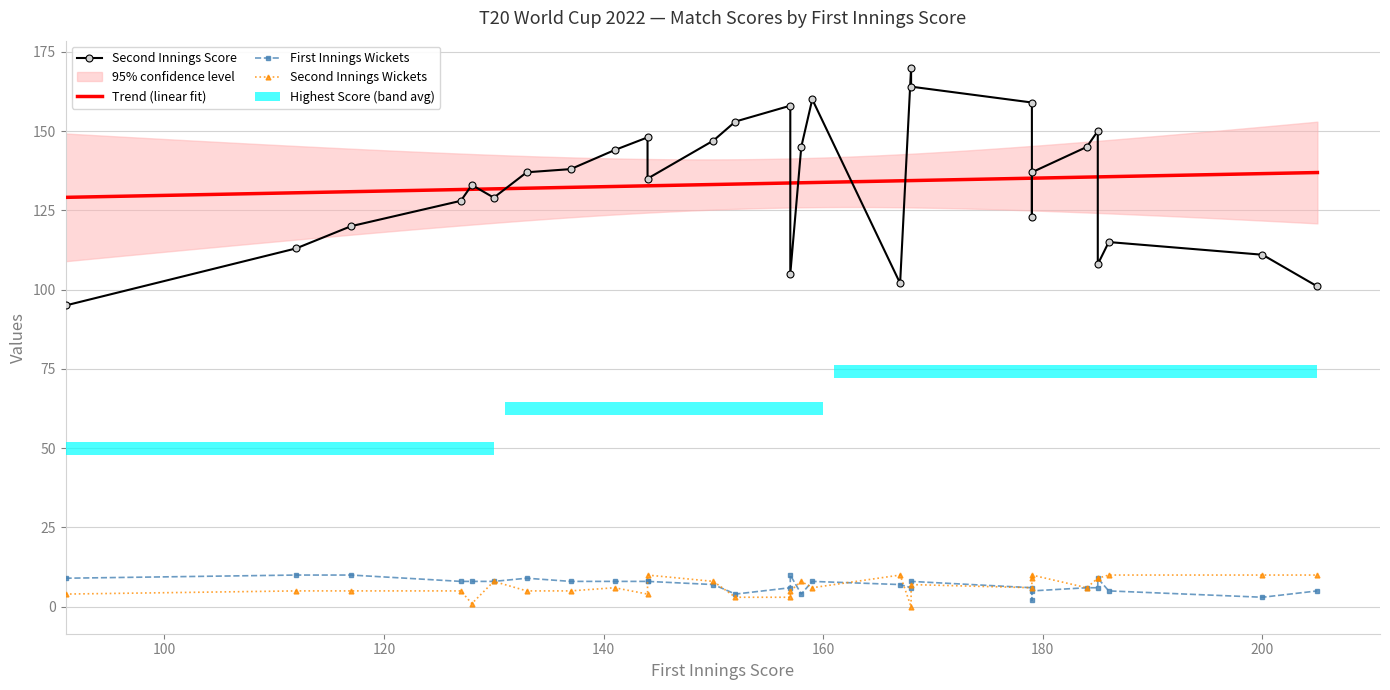

Is the value of highest_score at highest_score greater than the value of first_innings_score at 18?

No